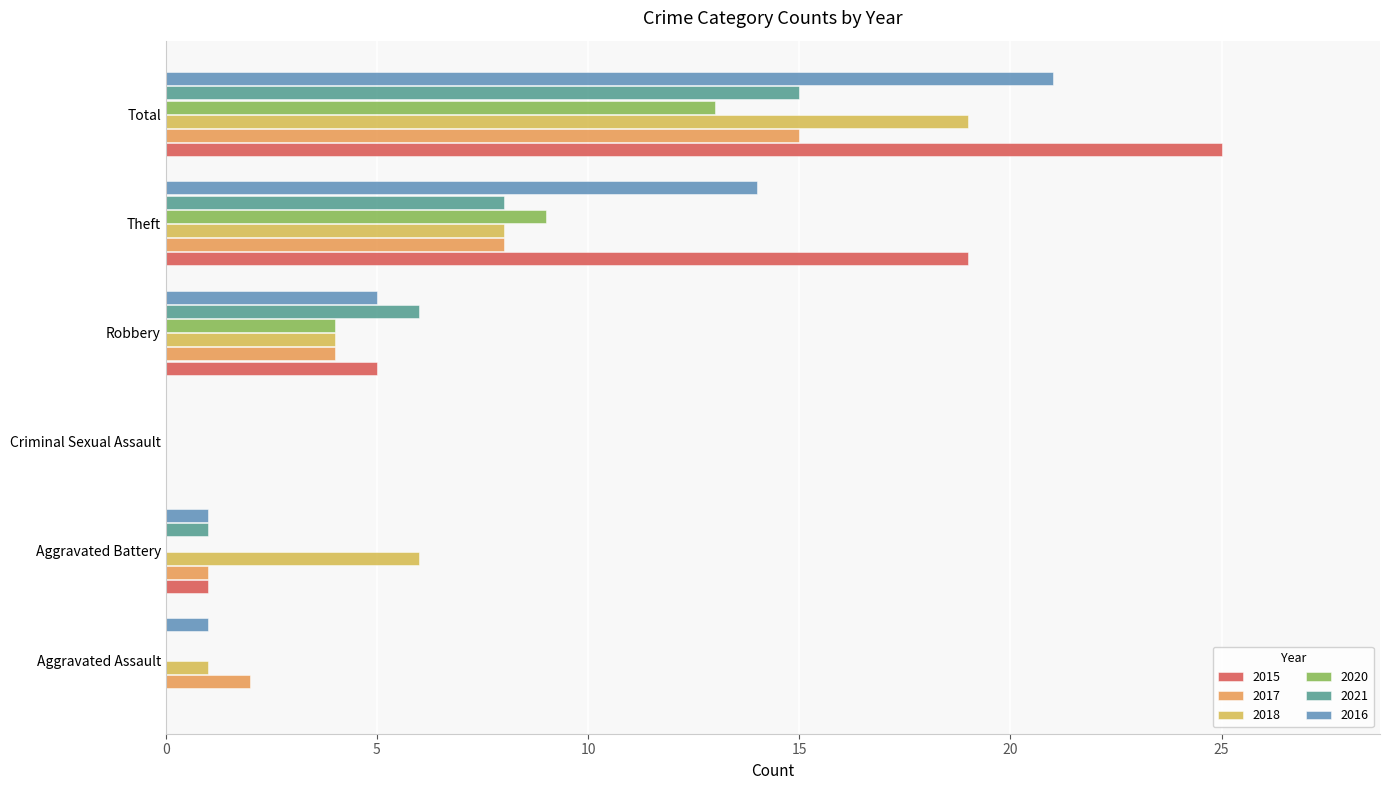

How many data points does each series have?

6